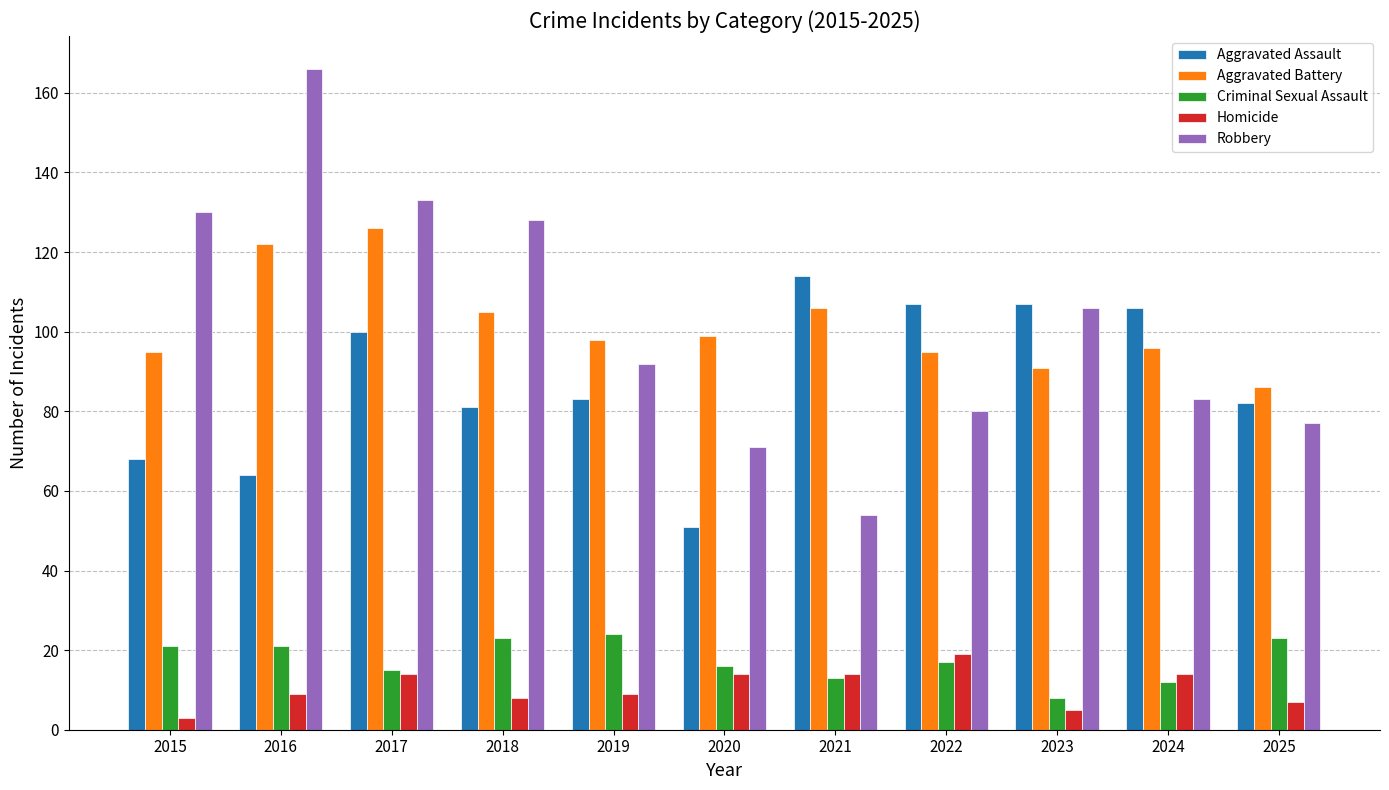

What is the sum of all Aggravated Assault values?

963